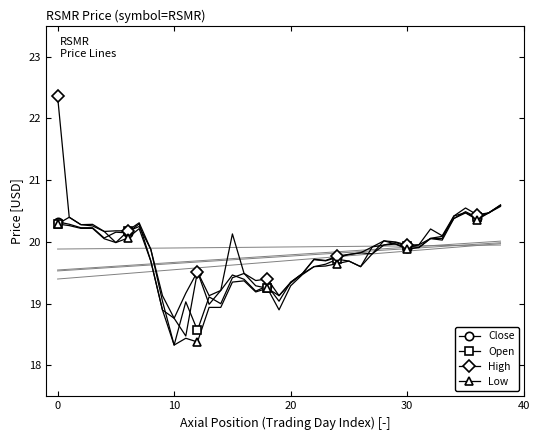

Which series has the widest spread of values?

High